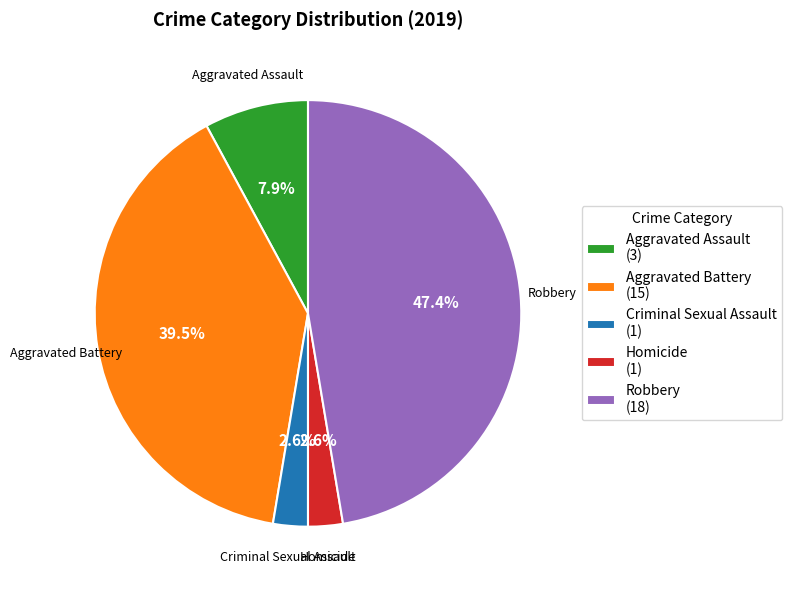

What is the largest slice in the pie chart?

Robbery